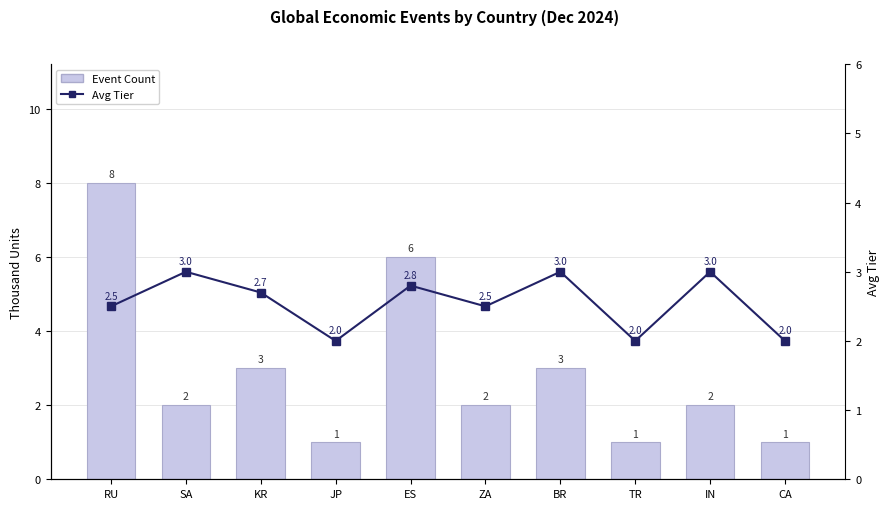

At how many categories does at least one series exceed 4?

2